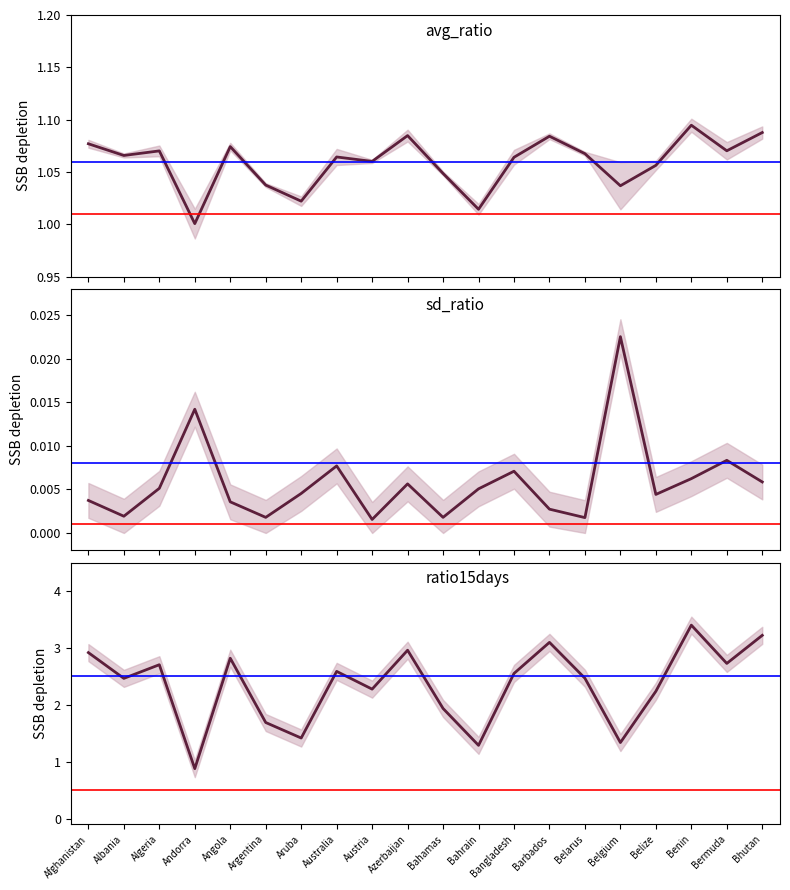

What is the sum of all avg_ratio values?

21.2